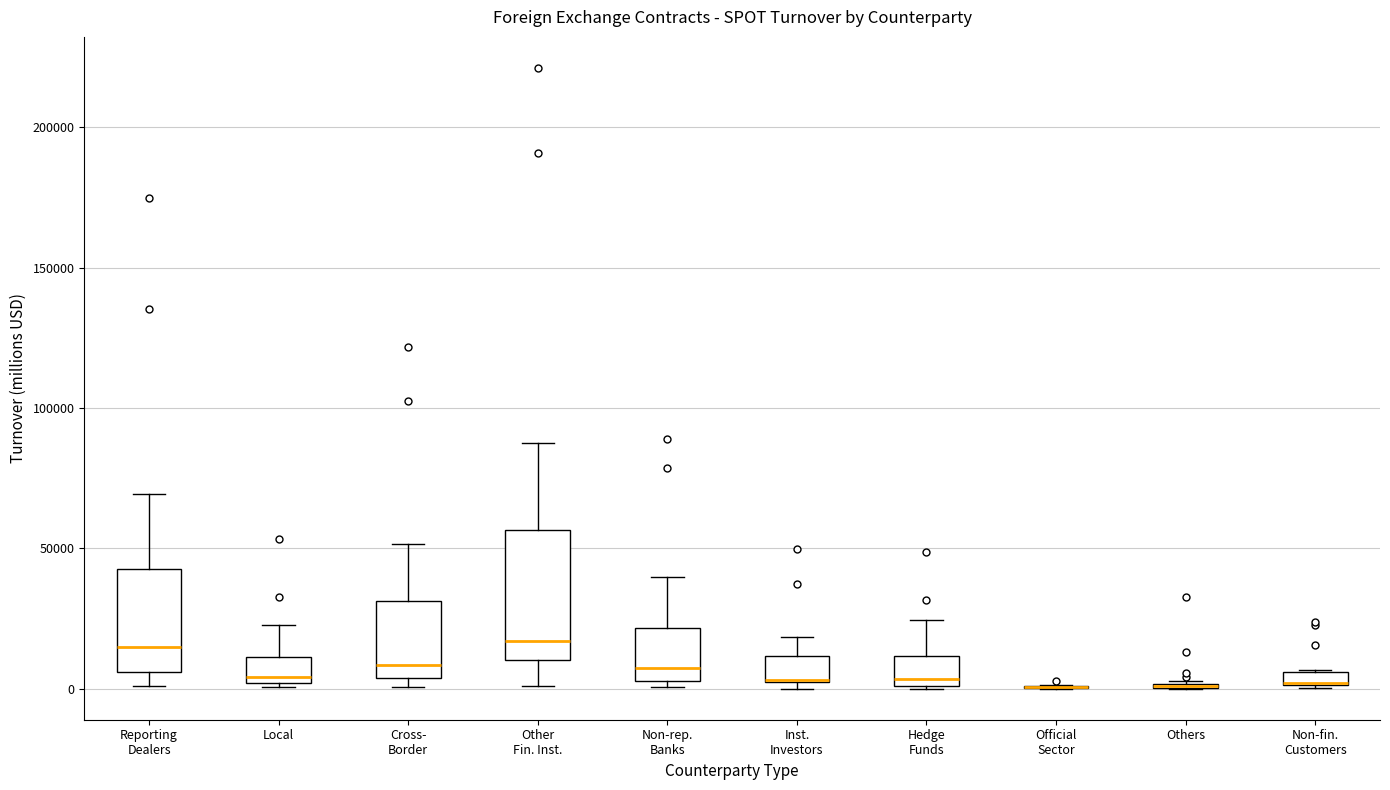

Comparing the boxes themselves (not the whiskers), which one is the tallest?

Other Fin. Inst.